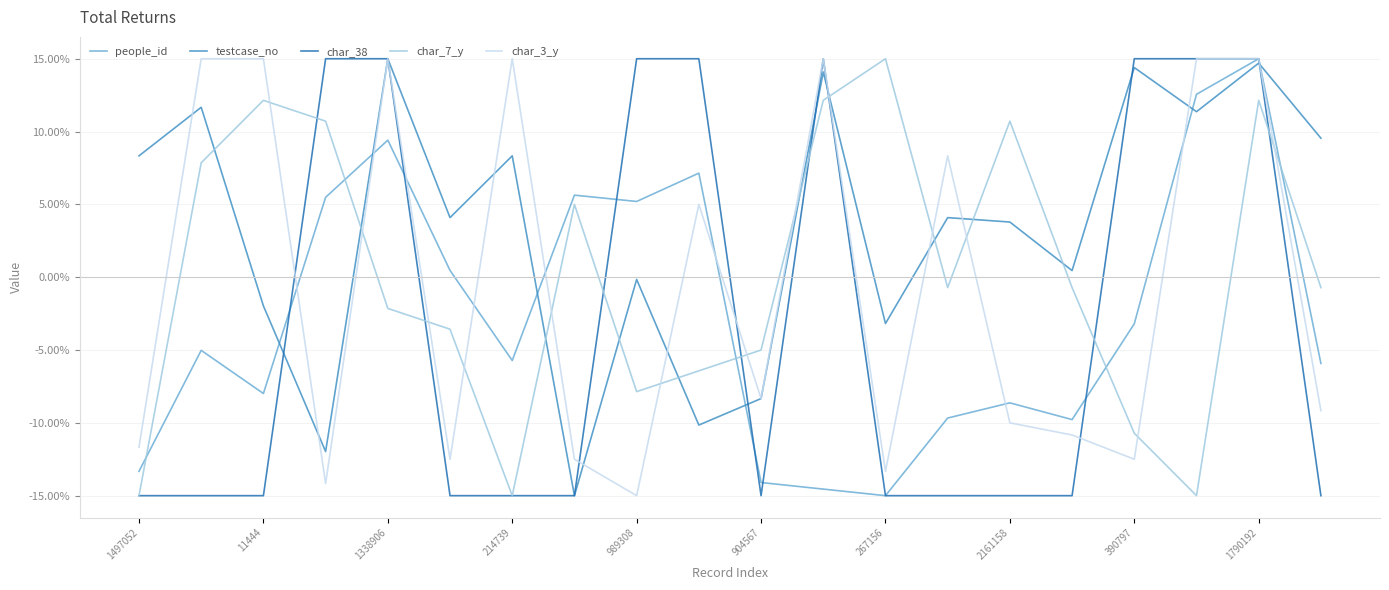

Which series has the largest total across all categories?

testcase_no